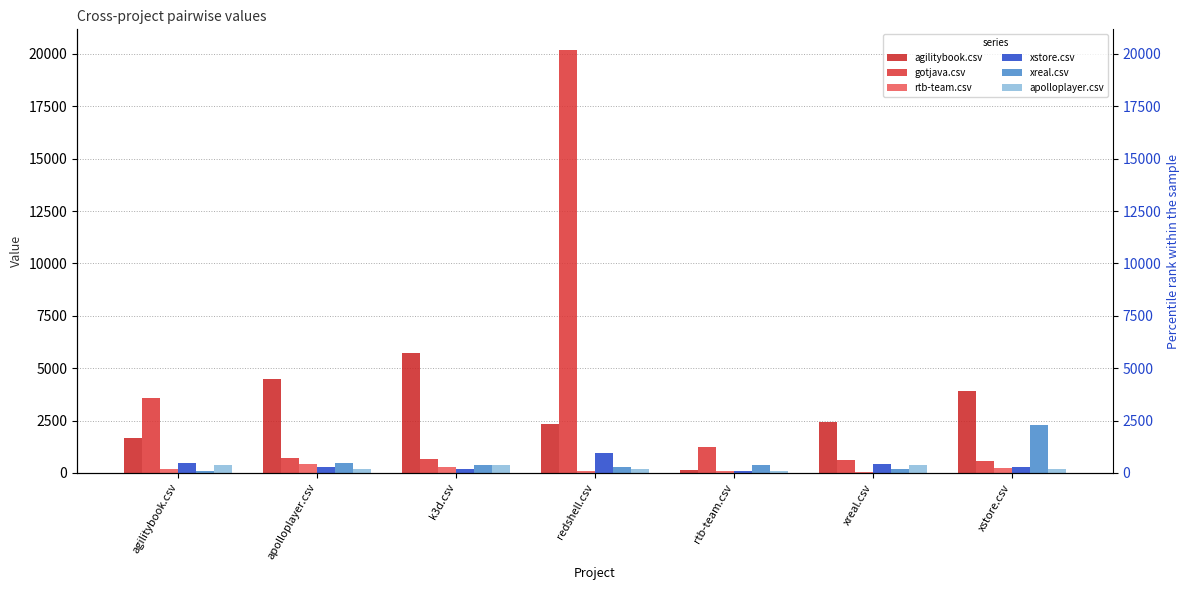

Between k3d.csv and rtb-team.csv, which is larger?

k3d.csv